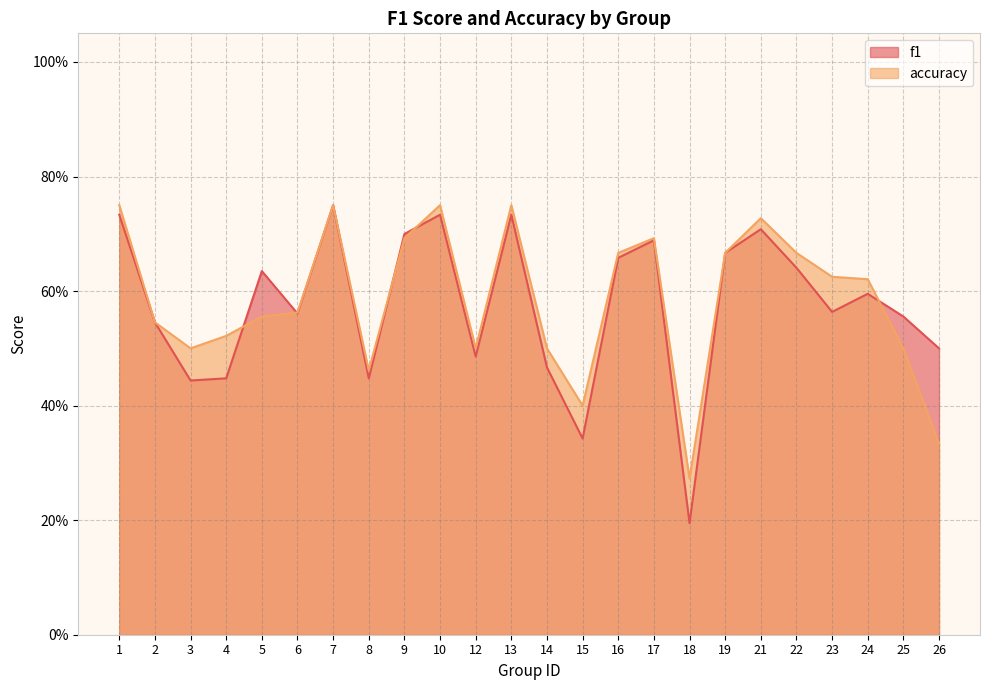

What are all the series names shown in the legend?

f1, accuracy